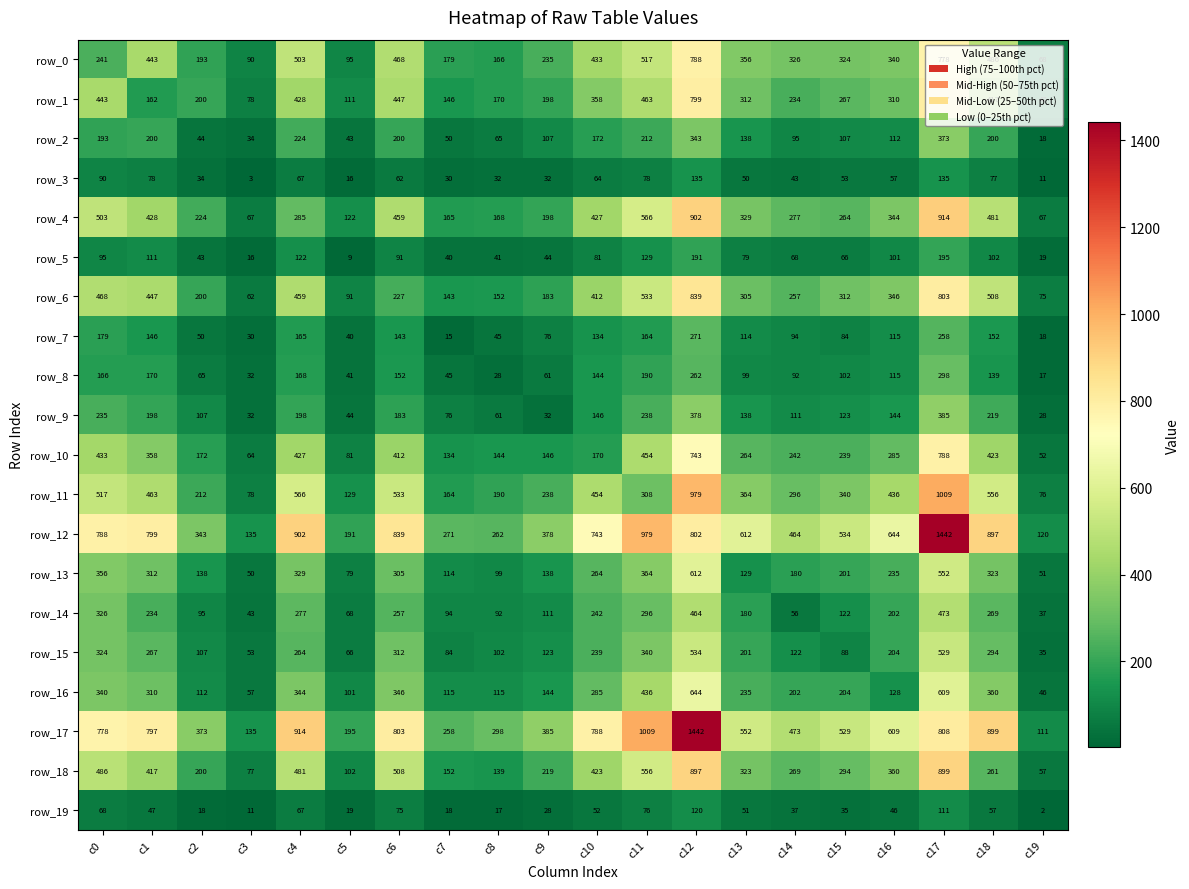

The row_15 series shows 204 at c16. True or false?

True